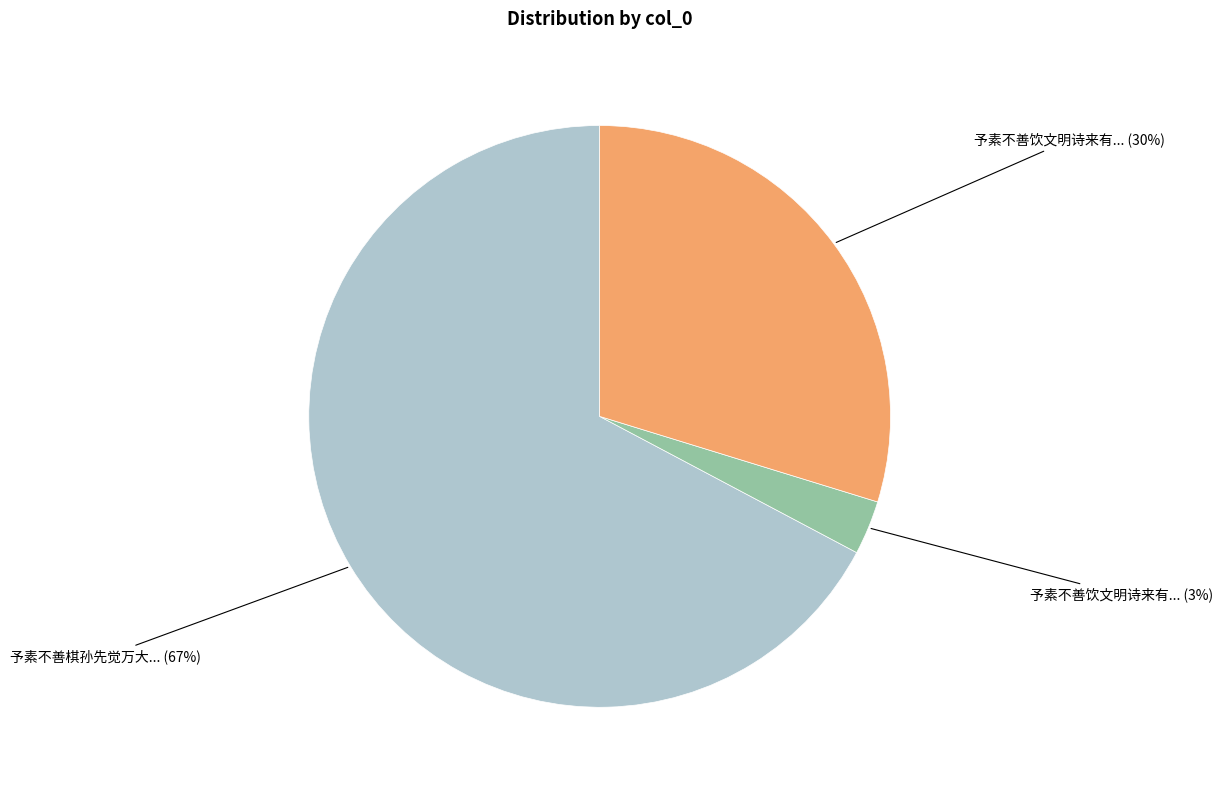

Rank the categories by value from lowest to highest.

予素不善饮文明诗来有... (3%), 予素不善饮文明诗来有... (30%), 予素不善棋孙先觉万大... (67%)